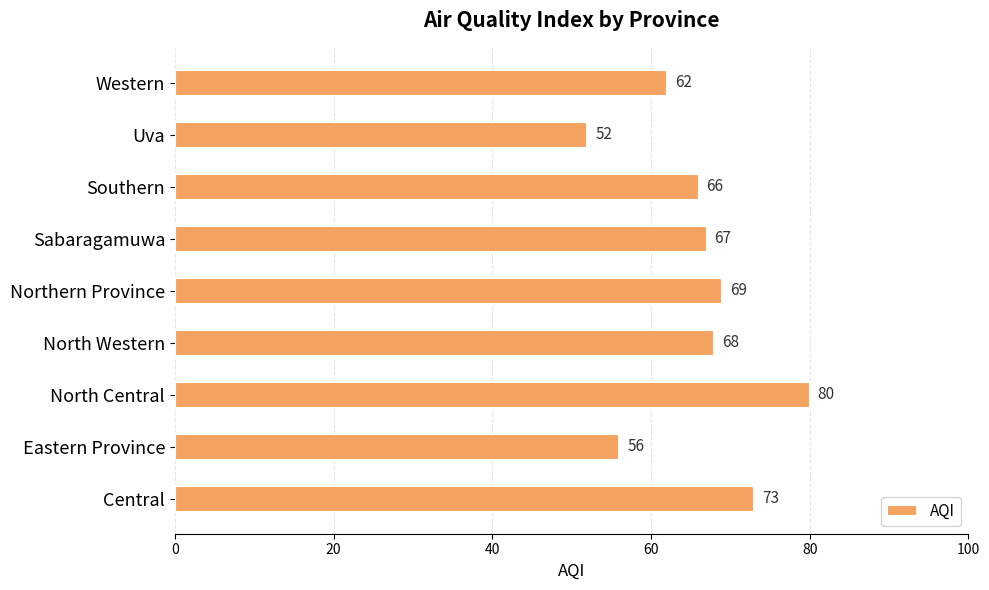

True or false: the data shows 21 at North Western.

False